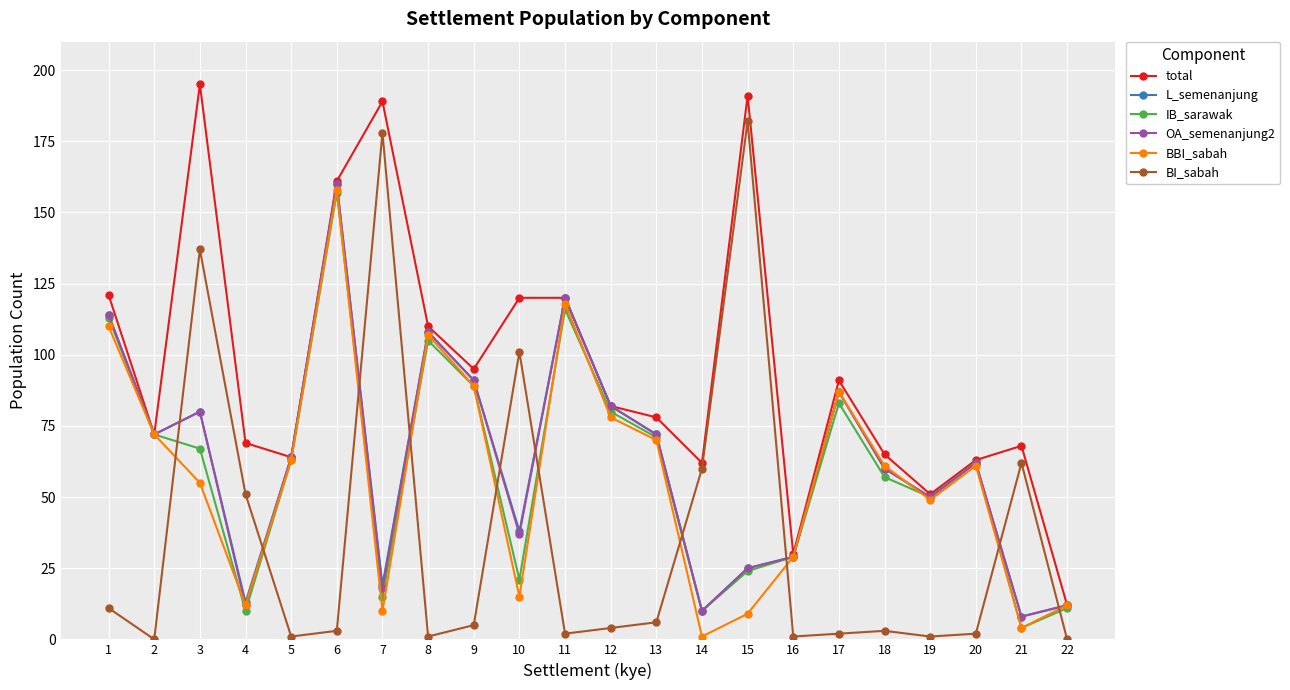

At which category is the sum across all series the highest?

6